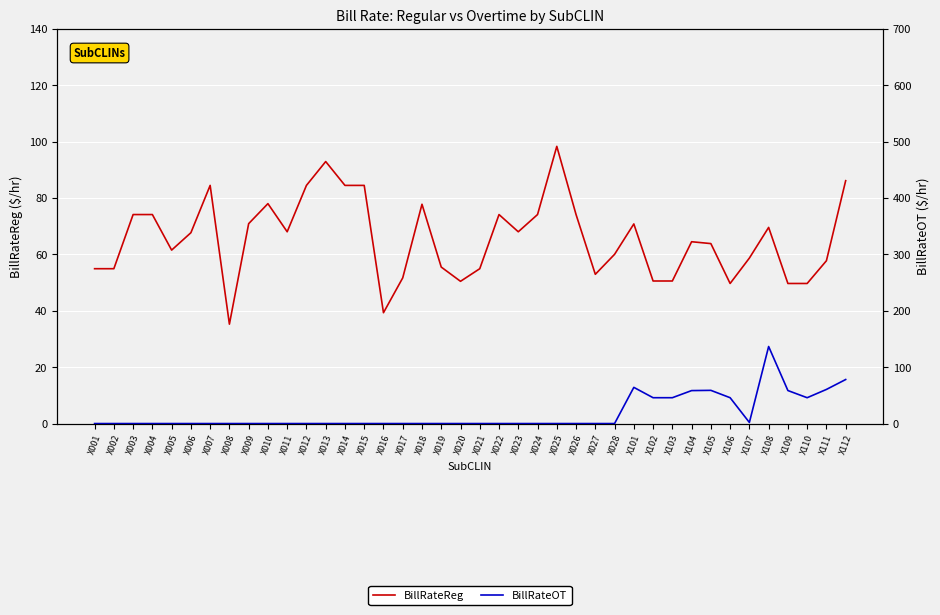

How many intersections are there between BillRateOT and BillRateReg?

4